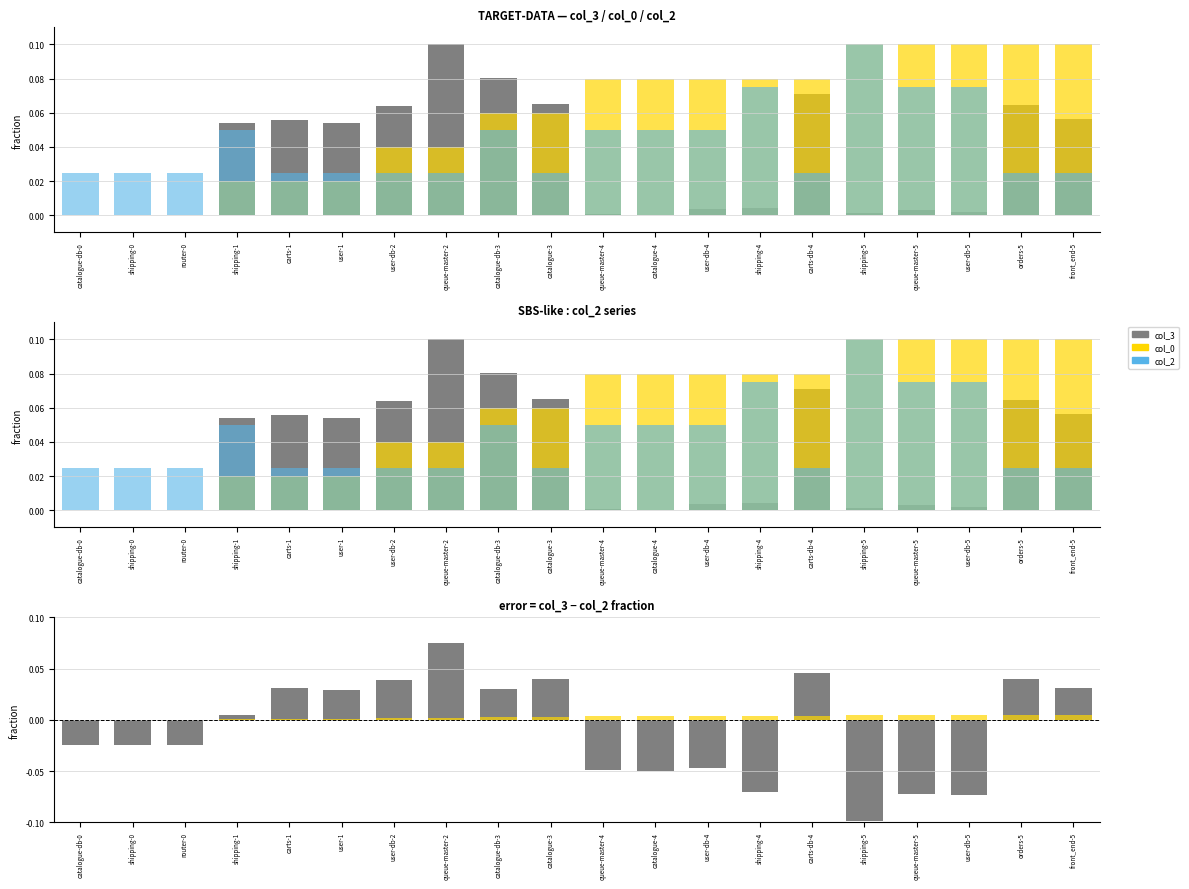

What is the difference between the maximum and minimum values in the col_2 series?

0.1